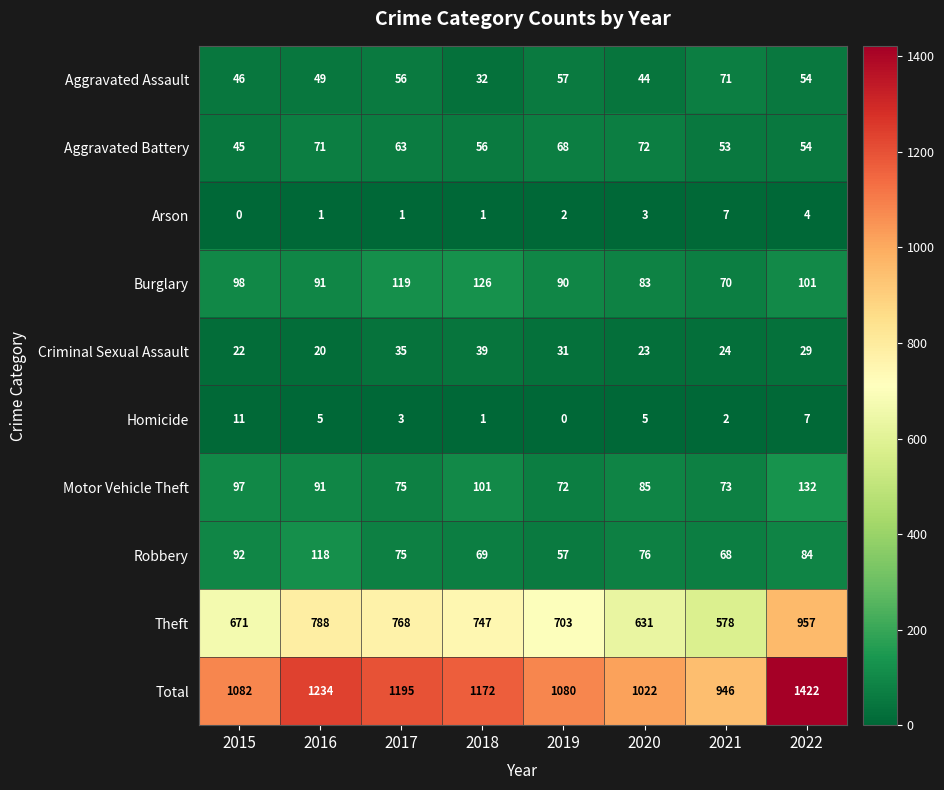

Which series has the largest range (max minus min)?

Total